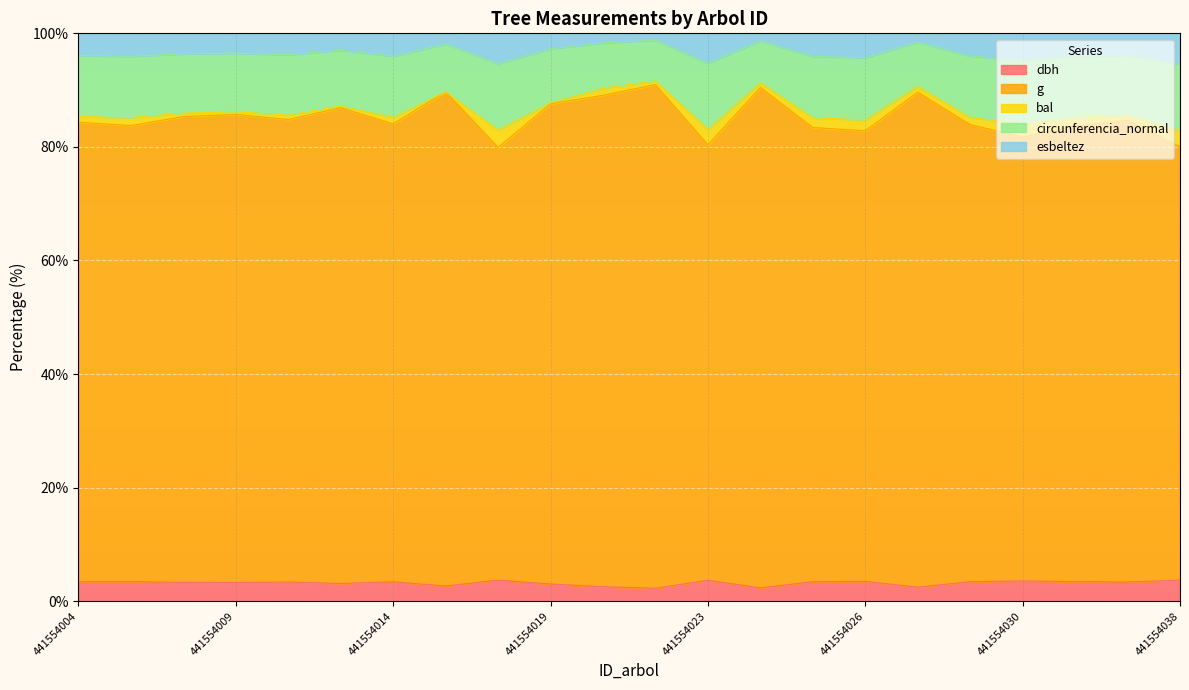

How many data points in dbh are above 3?

17